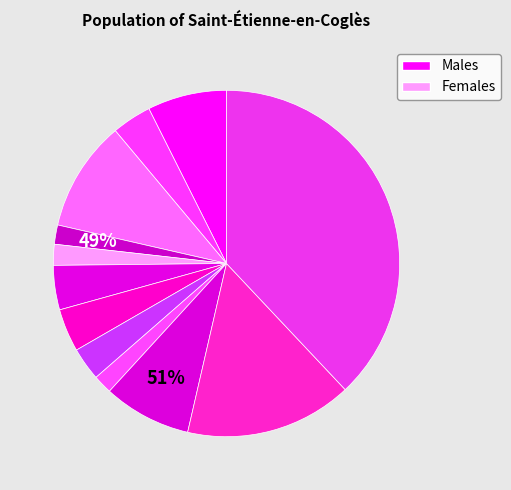

How many segments does this pie chart have?

12